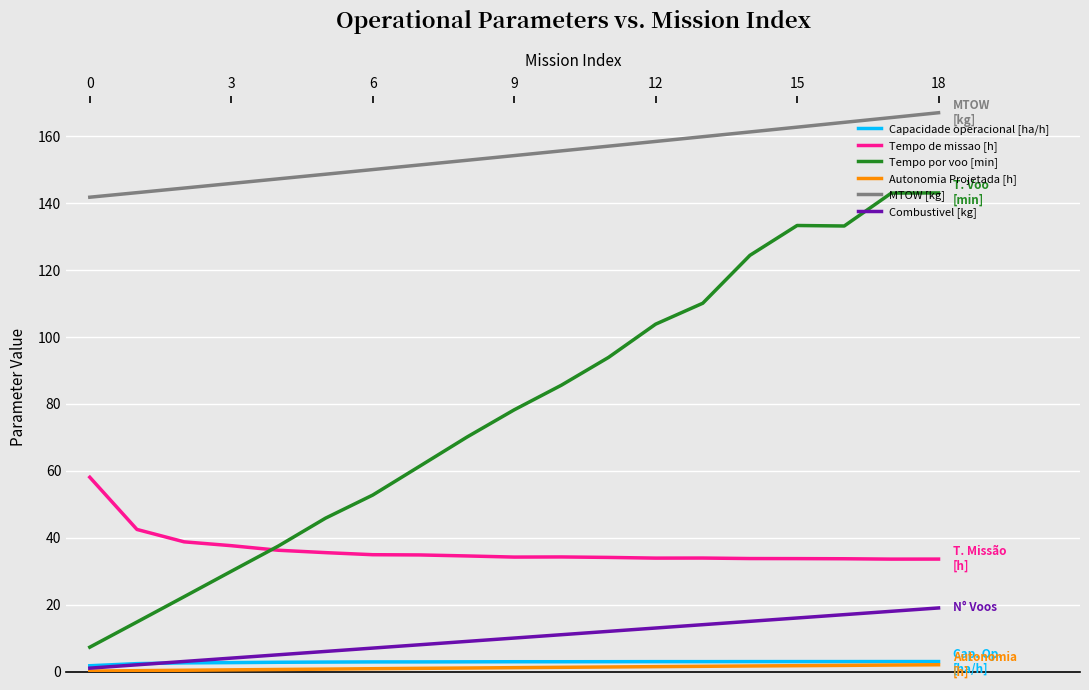

True or false: Tempo por voo [min] and Capacidade operacional [ha/h] intersect in this chart.

False